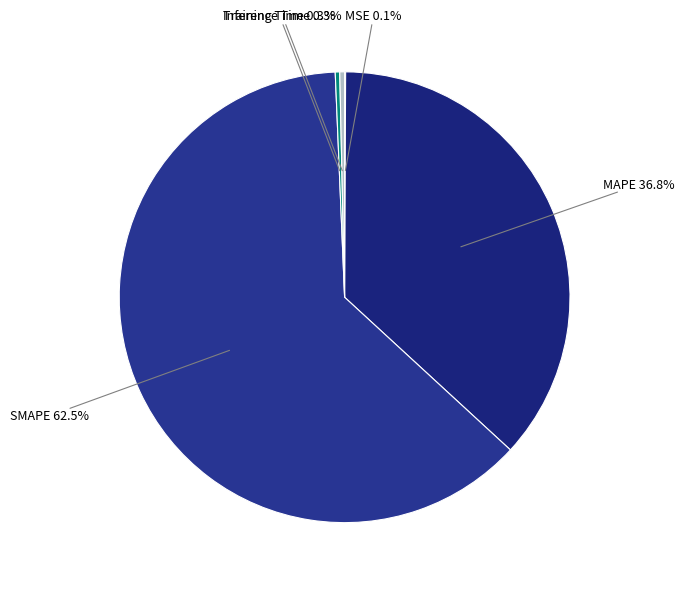

Count the number of slices in the pie.

5